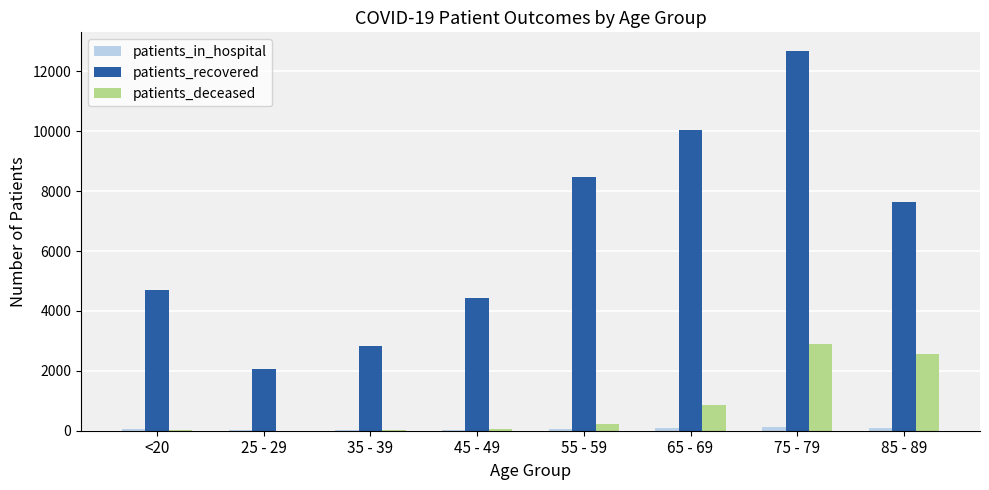

True or false: patients_in_hospital has a value of 93 at 85 - 89.

True